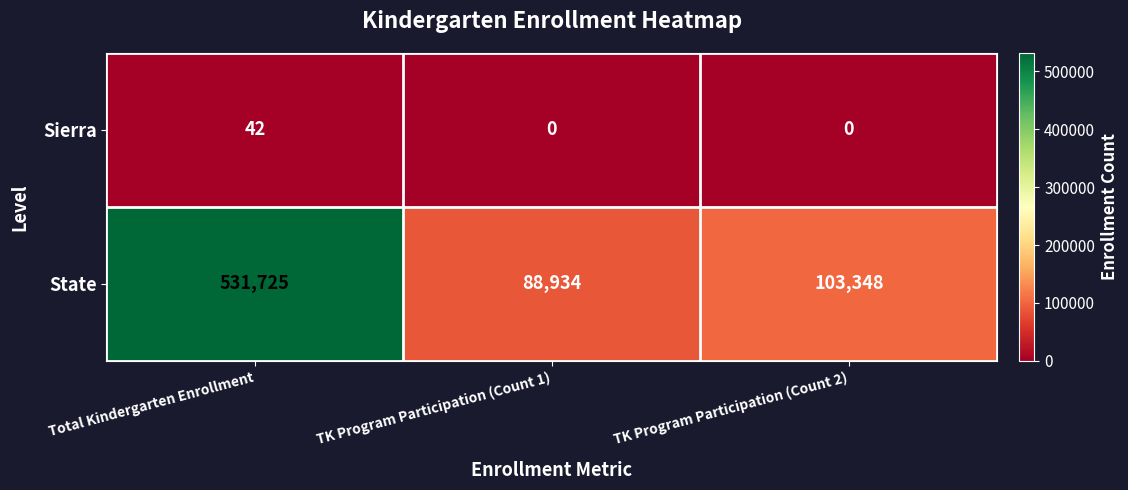

Reading left to right, extract all data points from this chart.

Sierra: Total Kindergarten Enrollment=42	TK Program Participation (Count 1)=0	TK Program Participation (Count 2)=0
State: Total Kindergarten Enrollment=531725	TK Program Participation (Count 1)=88934	TK Program Participation (Count 2)=103348